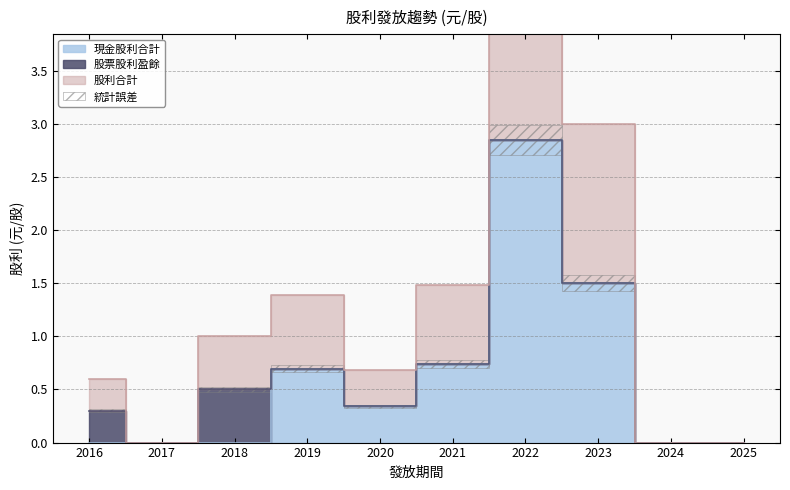

What is the highest value of the 現金股利合計 series?

2.8